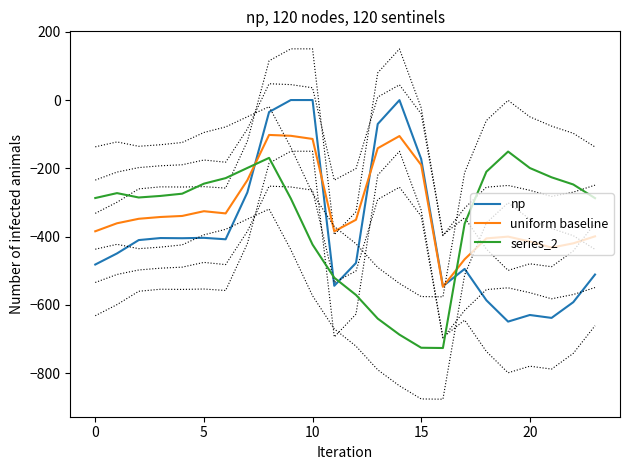

How many intersections are there between uniform baseline and np?

4